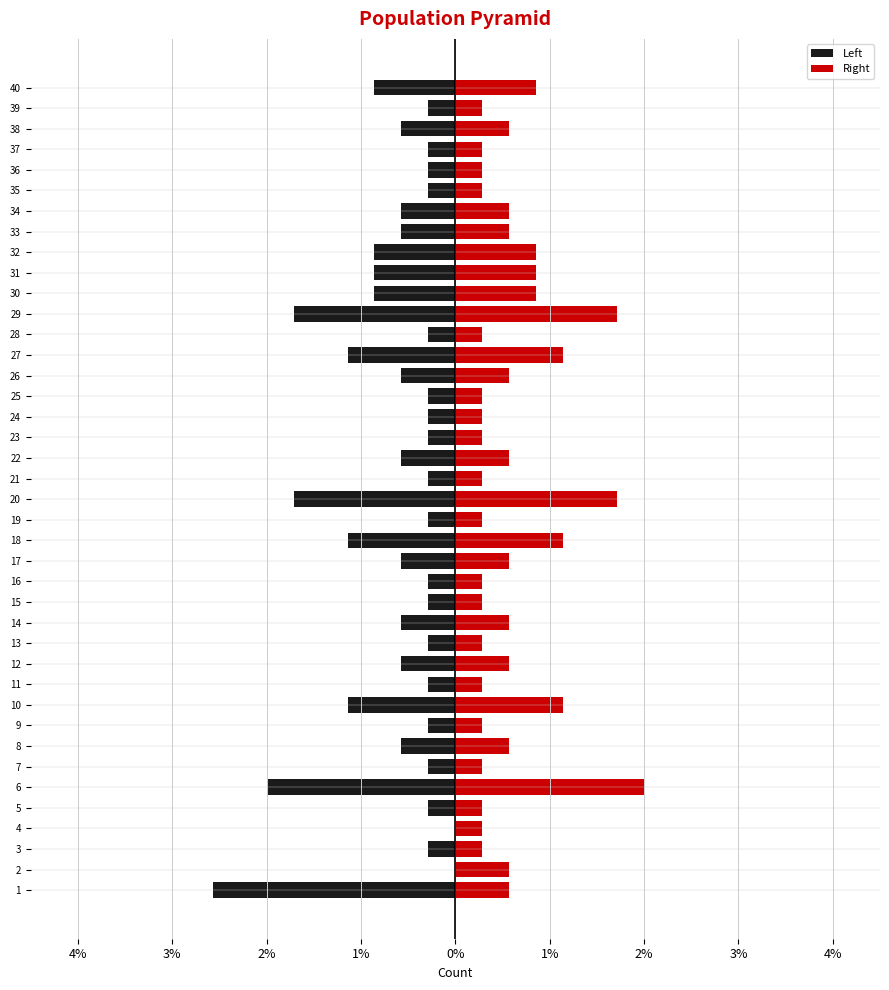

Where is Right nearest to the value 1?

10